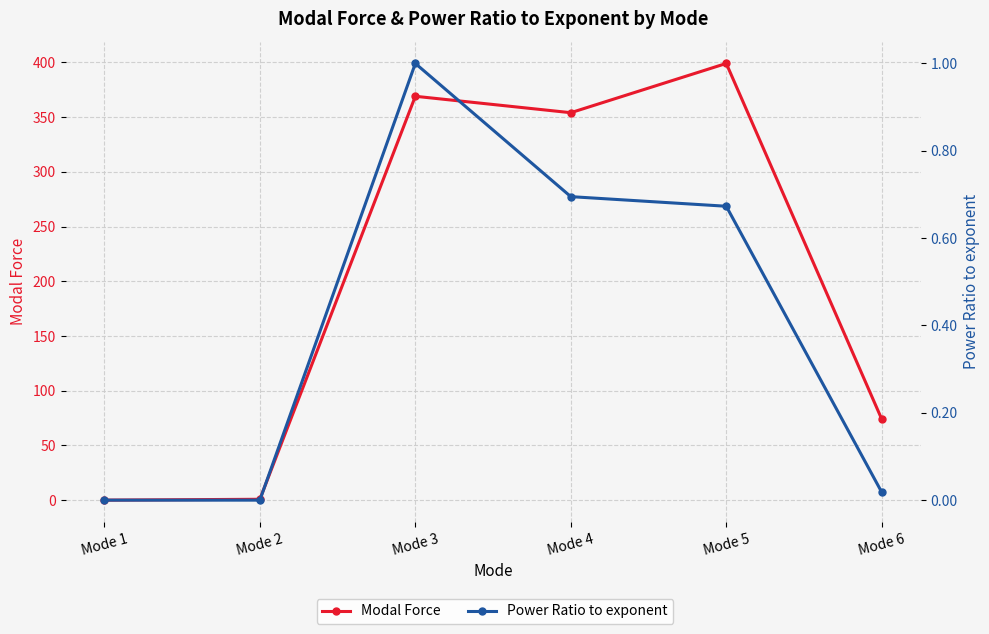

Rank the series by their average value, from highest to lowest.

Modal Force, Power Ratio to exponent